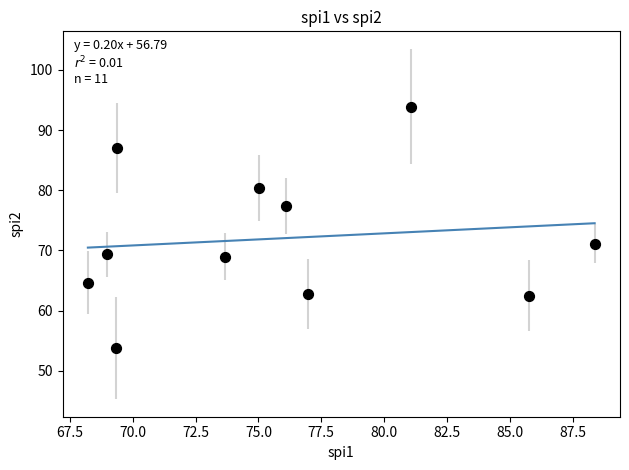

What is the range of X values (max minus min)?

20.2